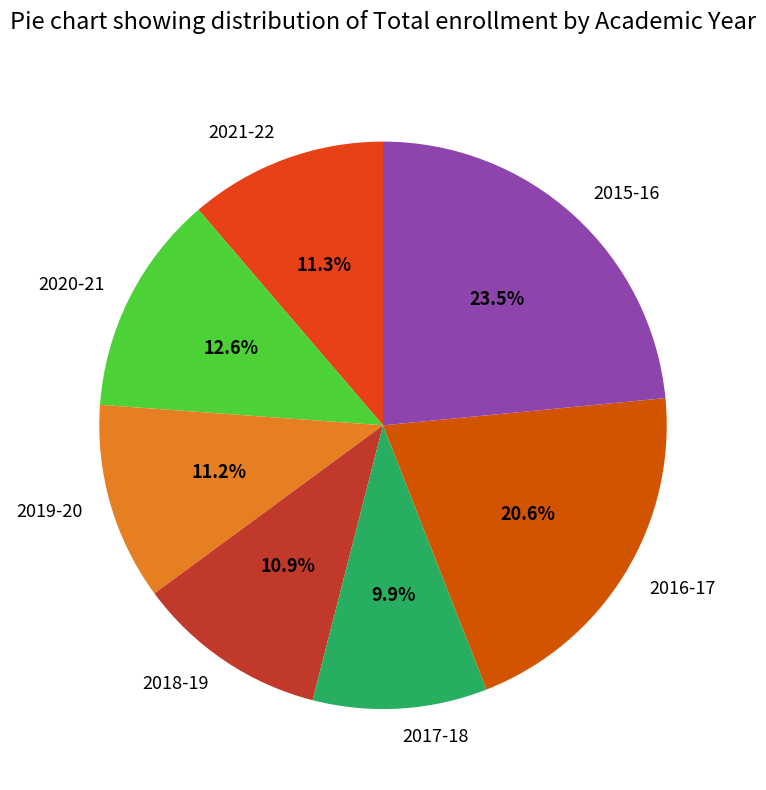

Does 2019-20 represent more than half of the total?

No